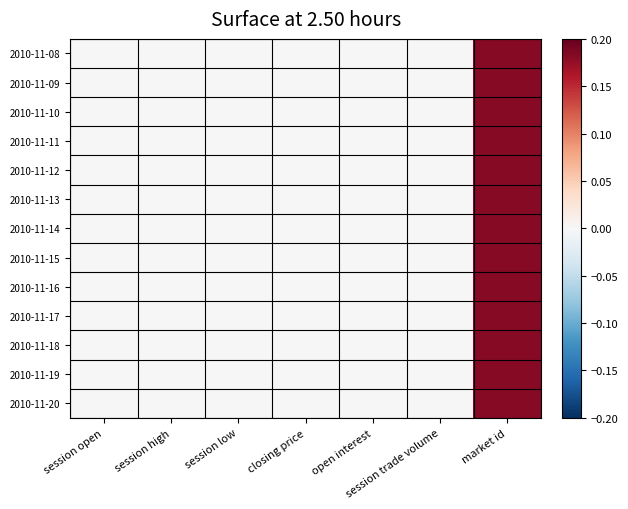

Which series has the largest range (max minus min)?

2010-11-08